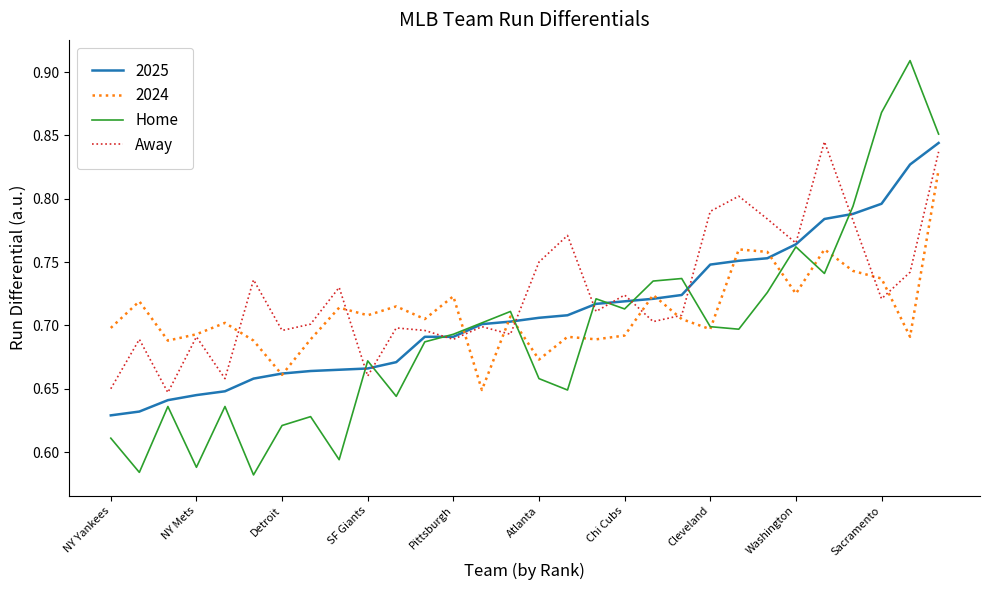

At how many categories does at least one series exceed 0?

30